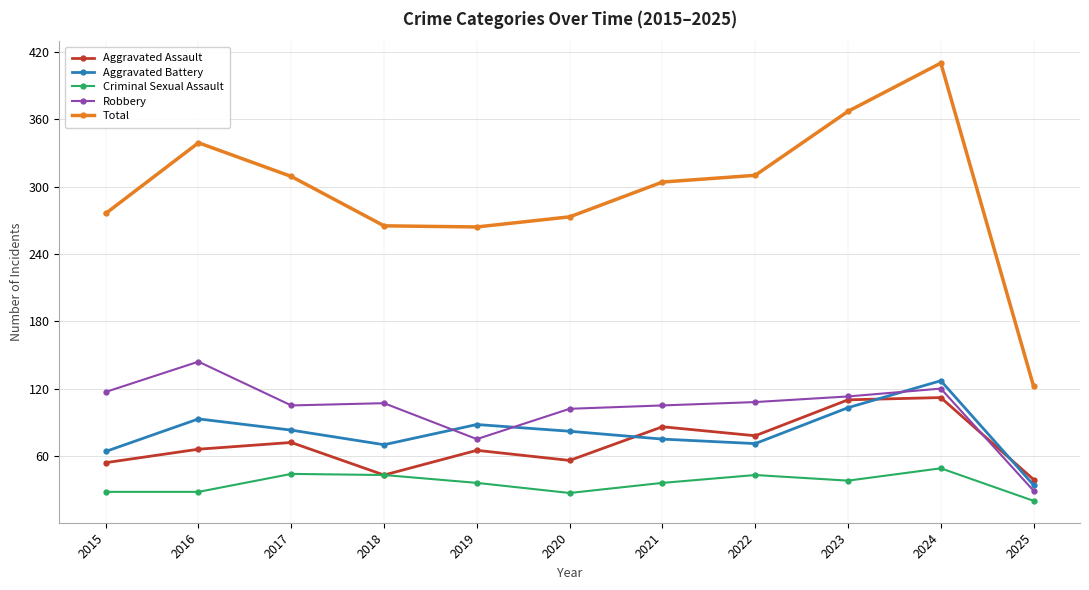

At how many categories does at least one series exceed 217?

10